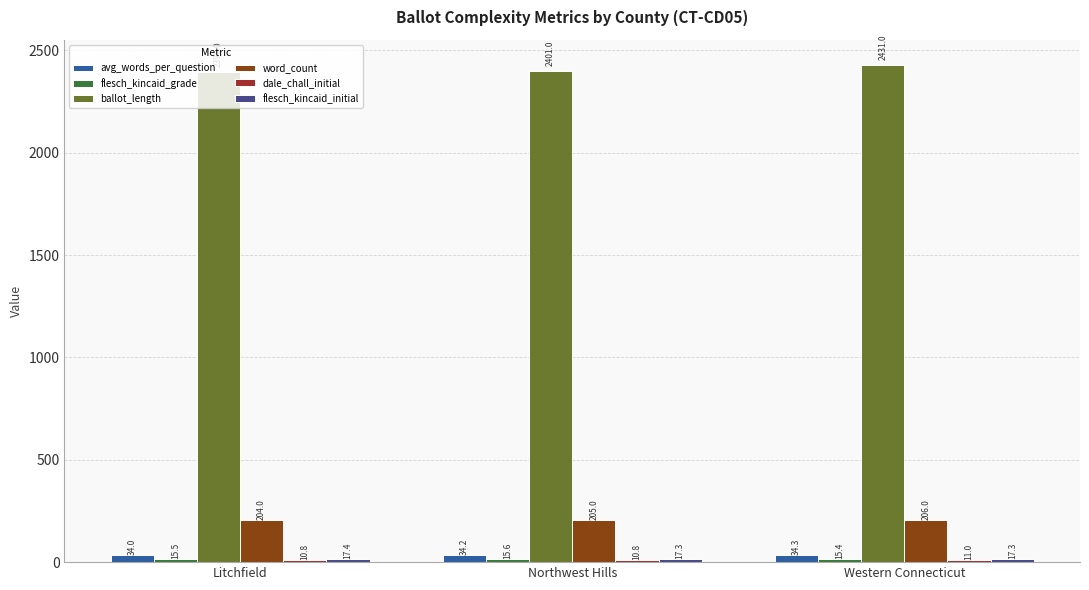

At which category is the sum across all series the highest?

Western Connecticut